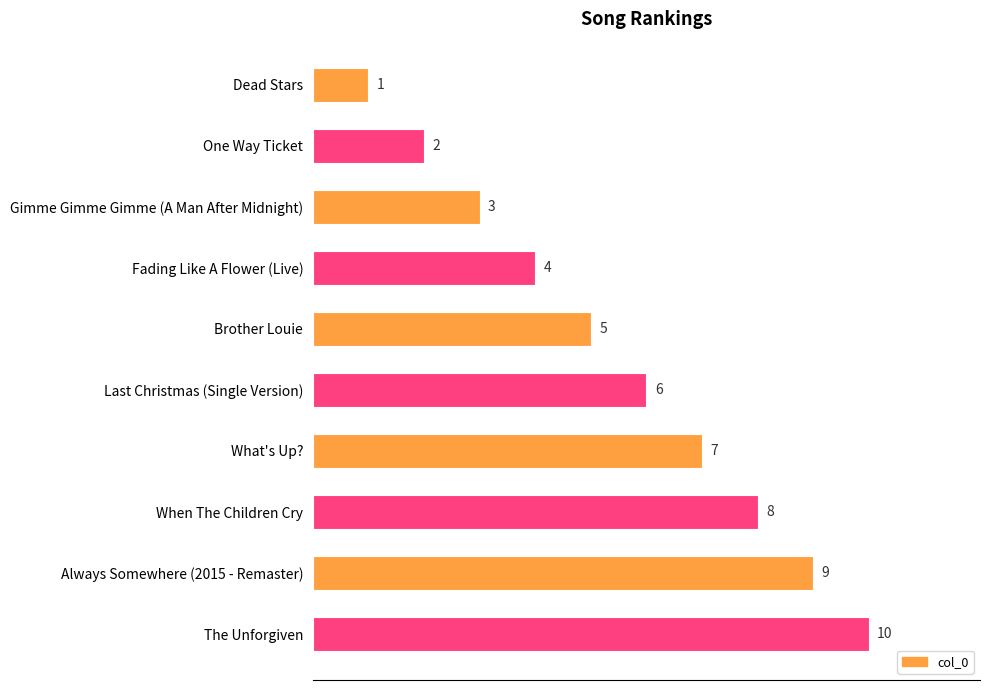

Which has a higher value, One Way Ticket or Gimme Gimme Gimme (A Man After Midnight)?

Gimme Gimme Gimme (A Man After Midnight)